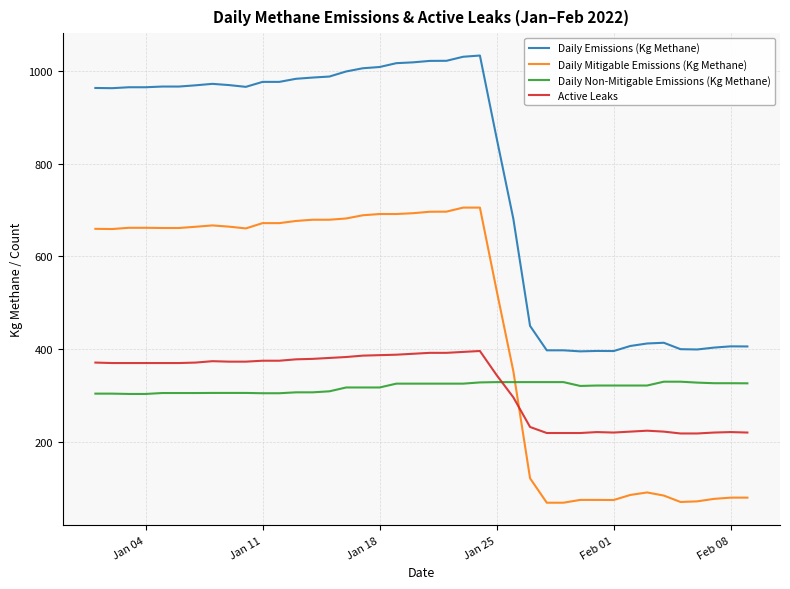

What is the highest value of the Daily Non-Mitigable Emissions (Kg Methane) series?

329.7